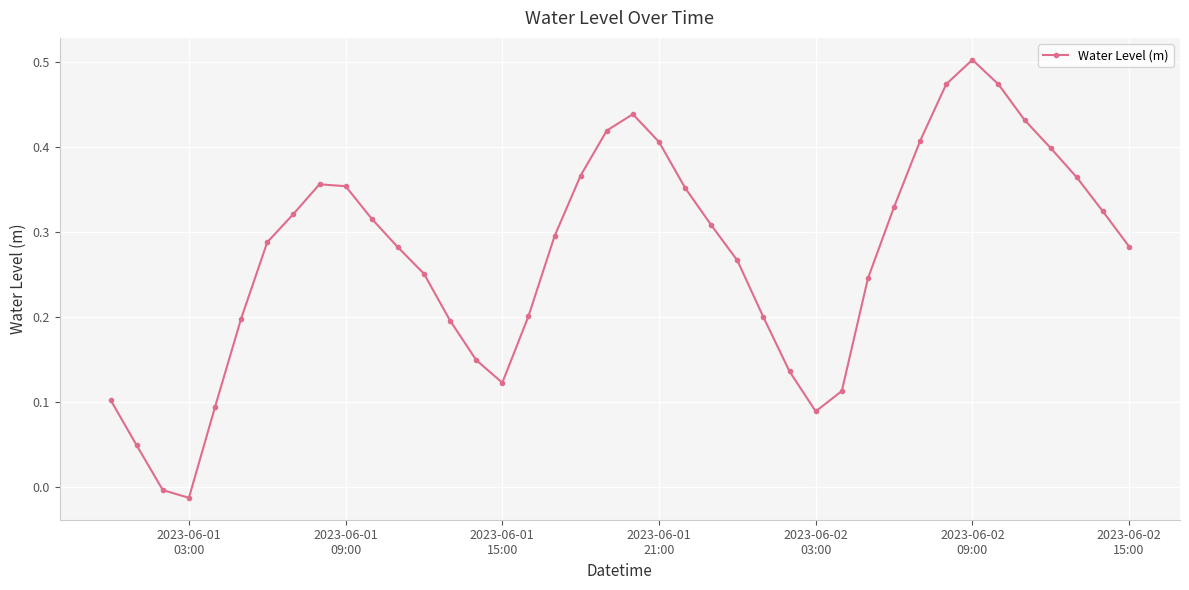

True or false: the data has more than 2 interior local peaks.

True